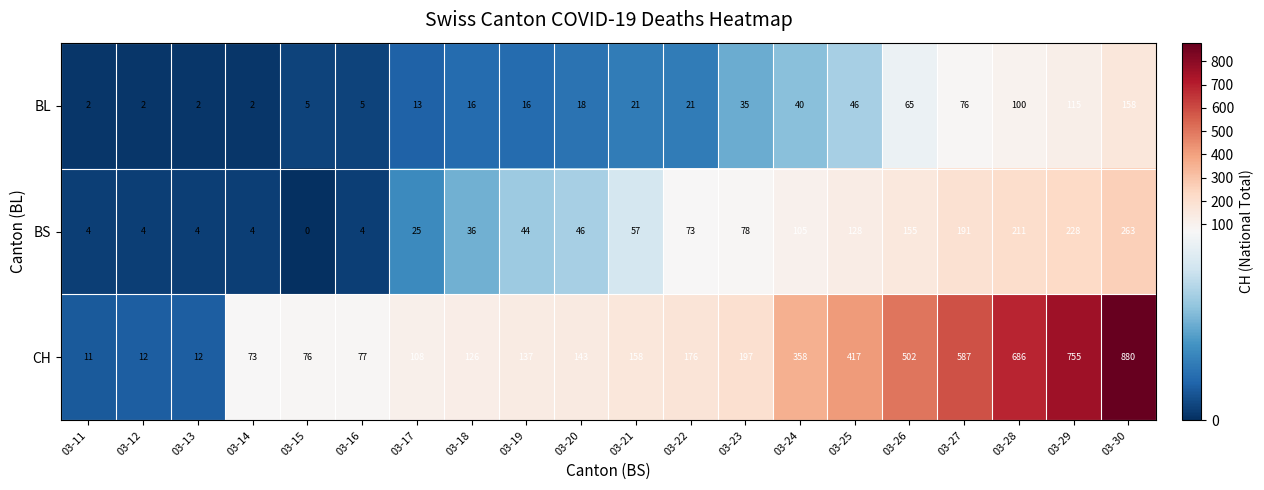

What is the sum of all BL values?

758